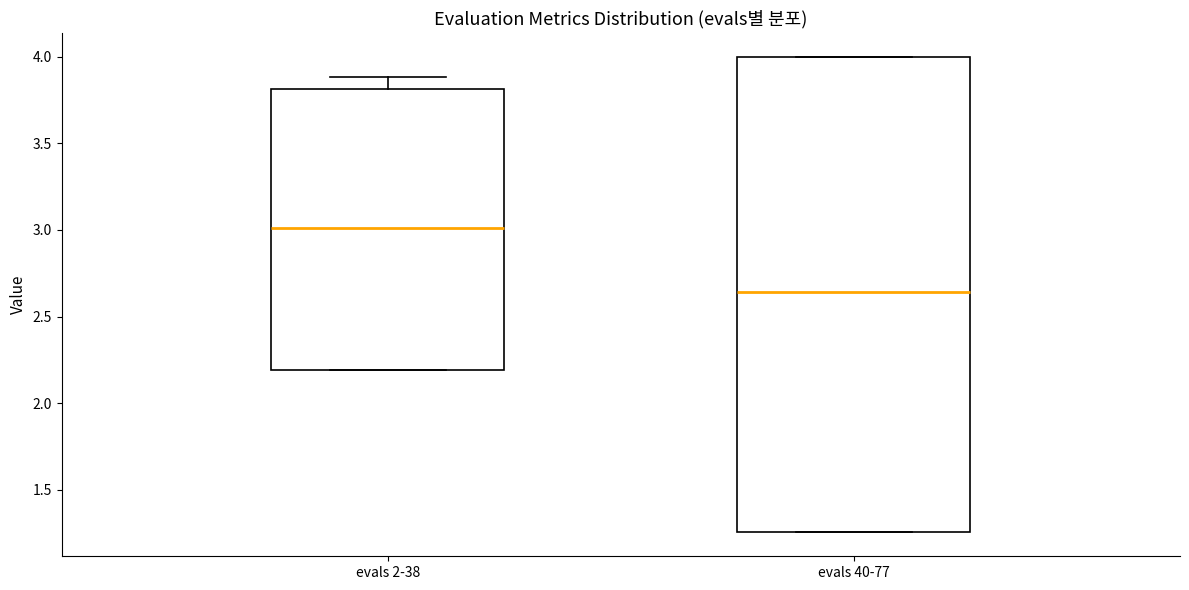

Reading left to right, transcribe this box plot: for each box, give where its median line is, the range the box spans, and where its two whiskers end, as read against the y-axis. The values are not printed on the chart, so give them approximately, as read against the axis.

evals 2-38: median 3.00, box 2.20 to 3.80, whiskers 2.20 to 3.90
evals 40-77: median 2.65, box 1.25 to 4.00, whiskers 1.25 to 4.00